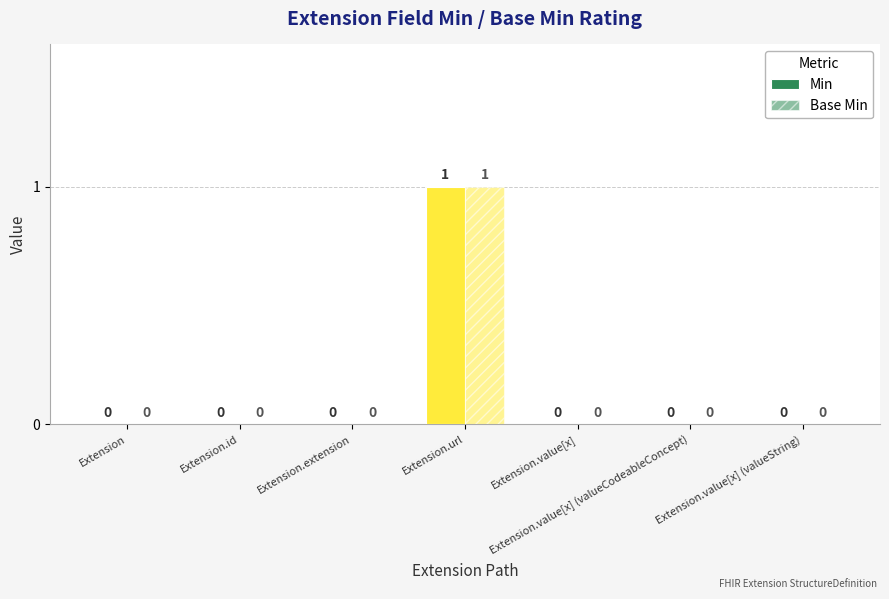

Rank the series by their maximum value, from highest to lowest.

Min, Base Min